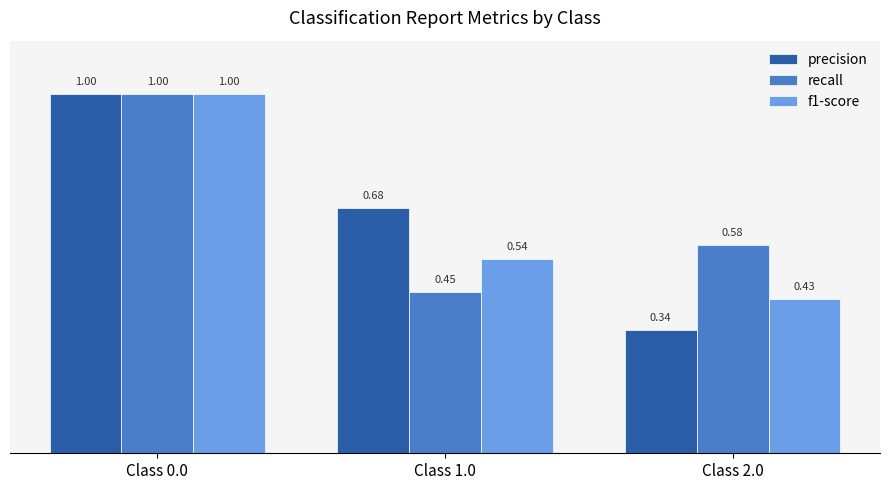

Which series changed the most between Class 0.0 and Class 1.0?

recall